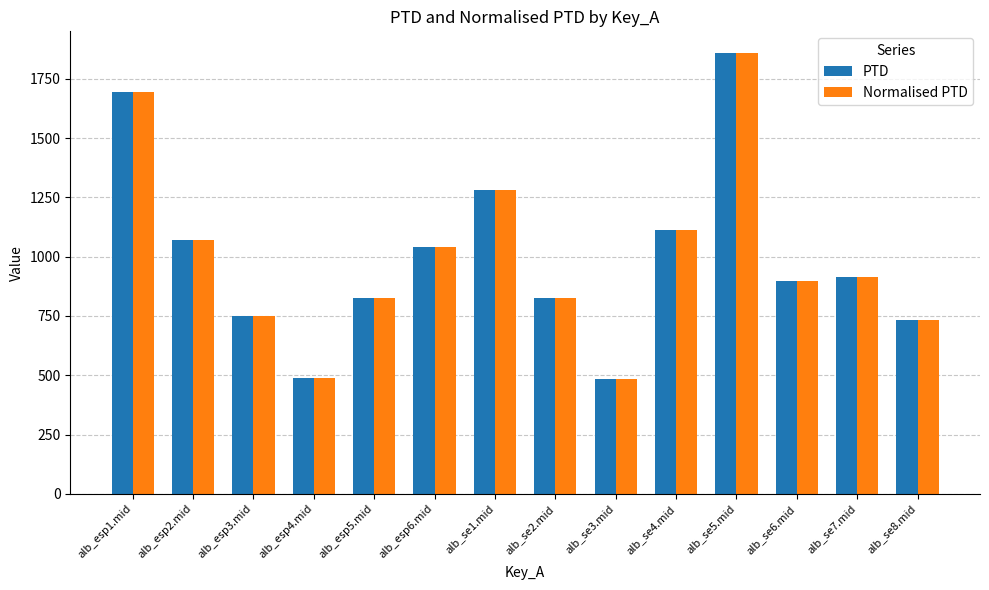

What is the difference between the second highest and second lowest values in the Normalised PTD series?

1203.4